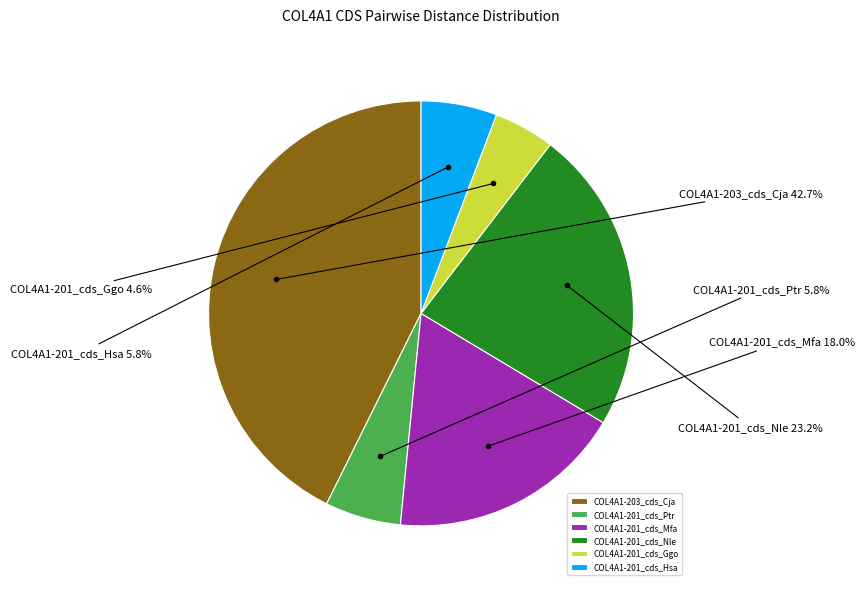

To the nearest percent, what percentage of the pie is COL4A1-201_cds_Mfa?

18%